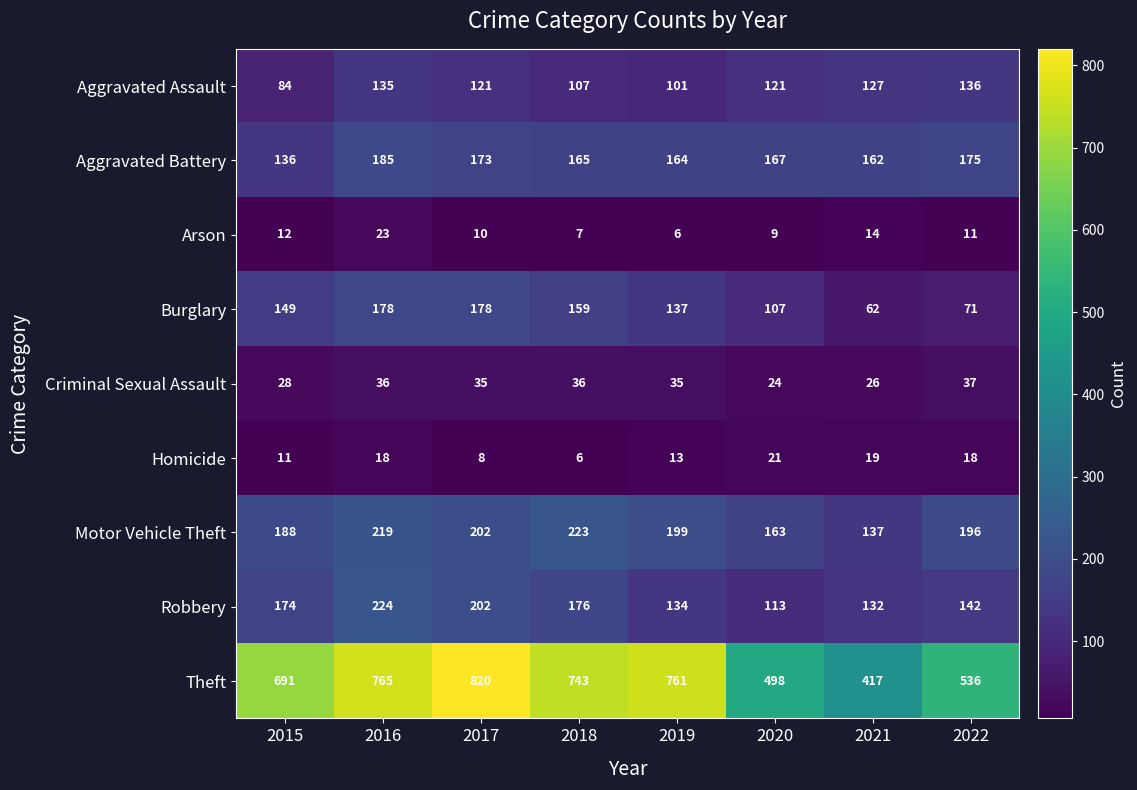

Which label corresponds to the largest value in the chart?

2017